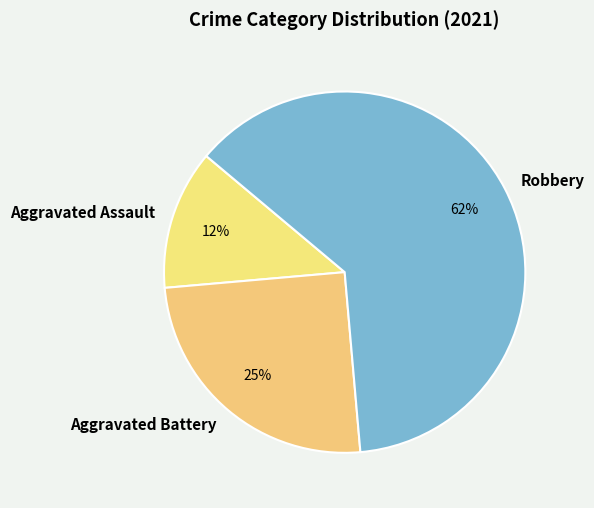

Approximately how many times larger is the value at Aggravated Assault compared to Aggravated Battery?

0.5